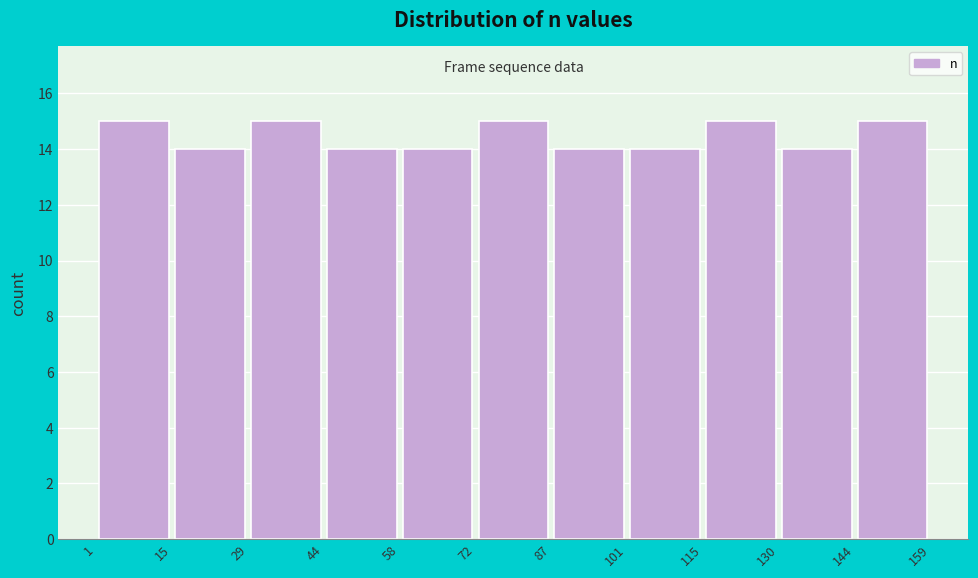

What is the height of the bar covering 15 to 29 on the x-axis? The values are not printed on the chart, so give them approximately, as read against the axis.

14